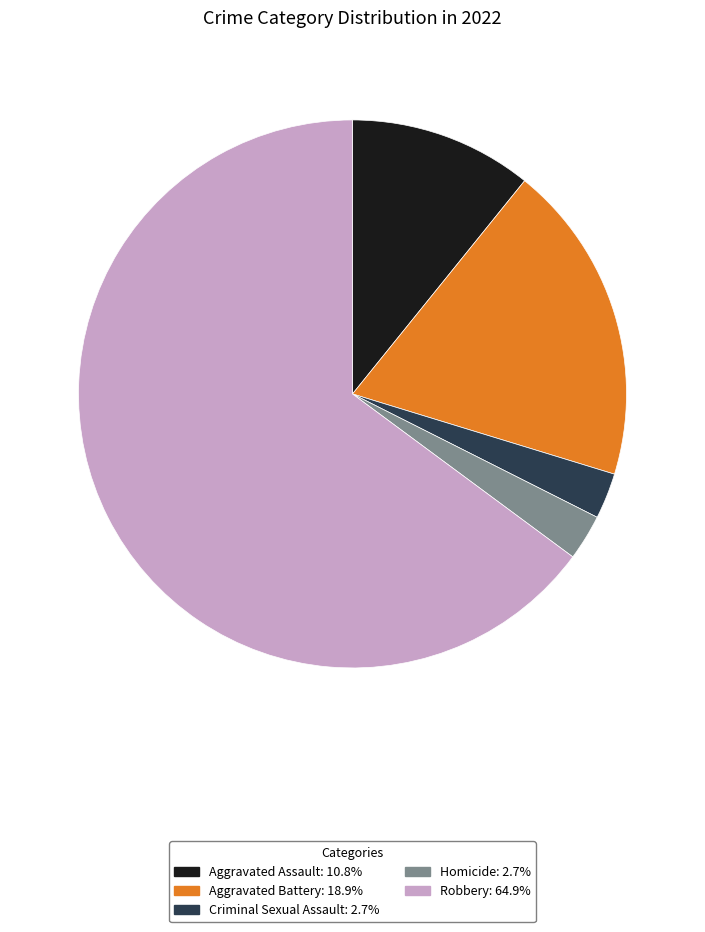

The Homicide slice represents 3% of the pie. True or false?

True